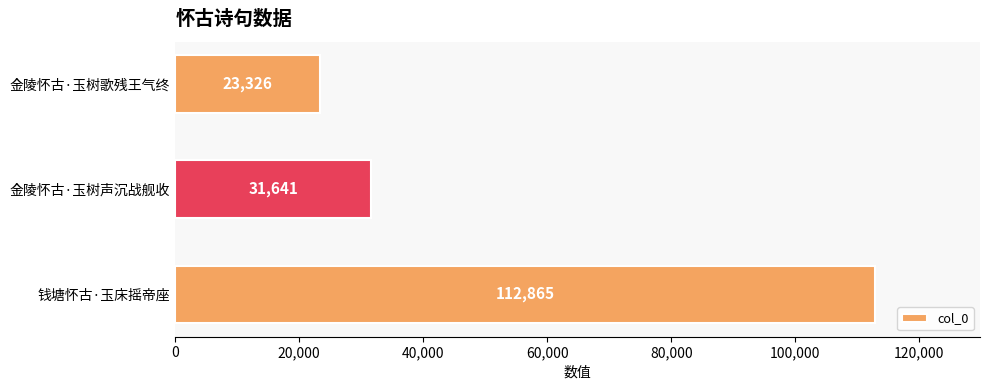

Read the value at 金陵怀古·玉树声沉战舰收, to the nearest 100.

31600